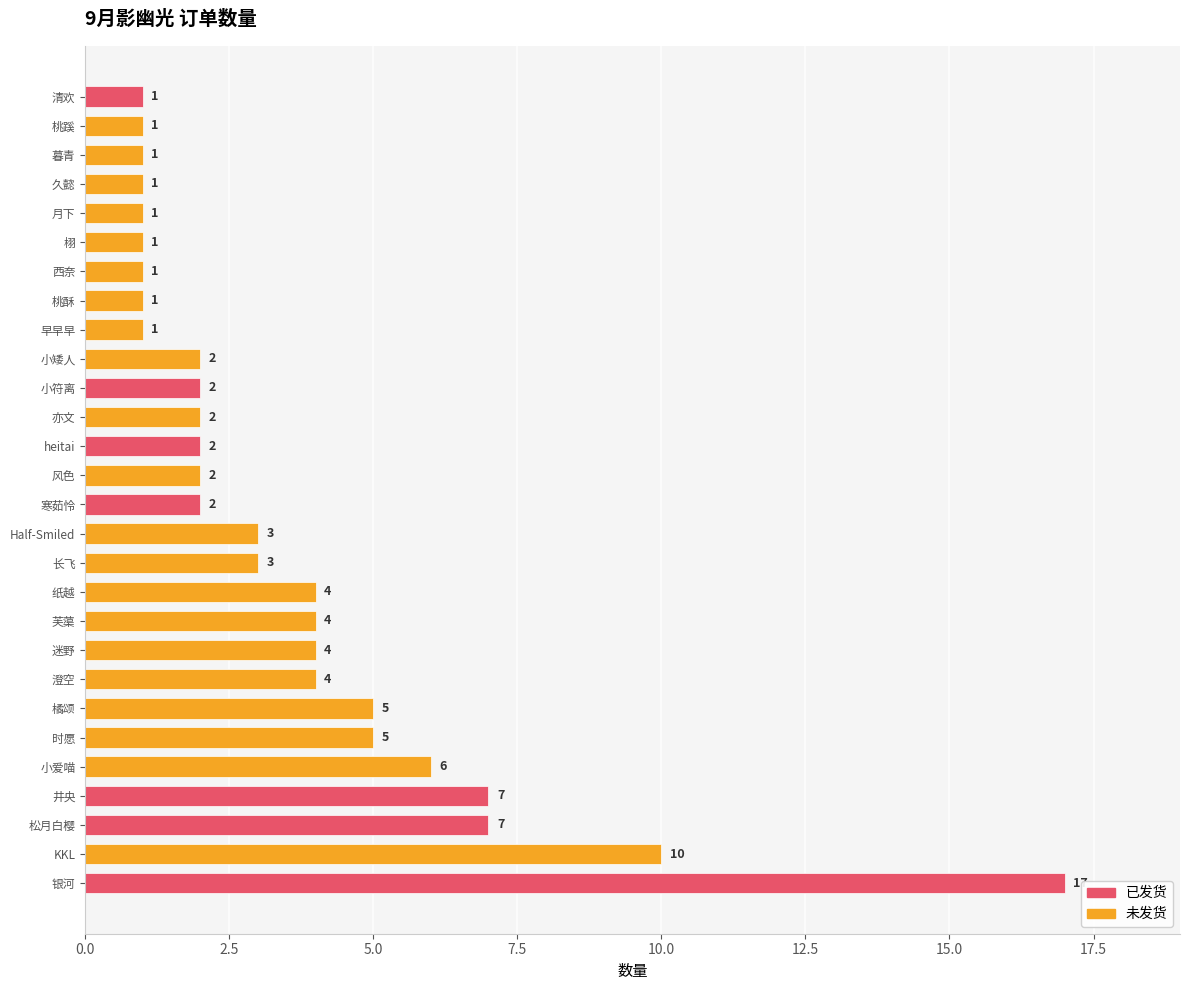

True or false: the data shows 1 at 迷野.

False